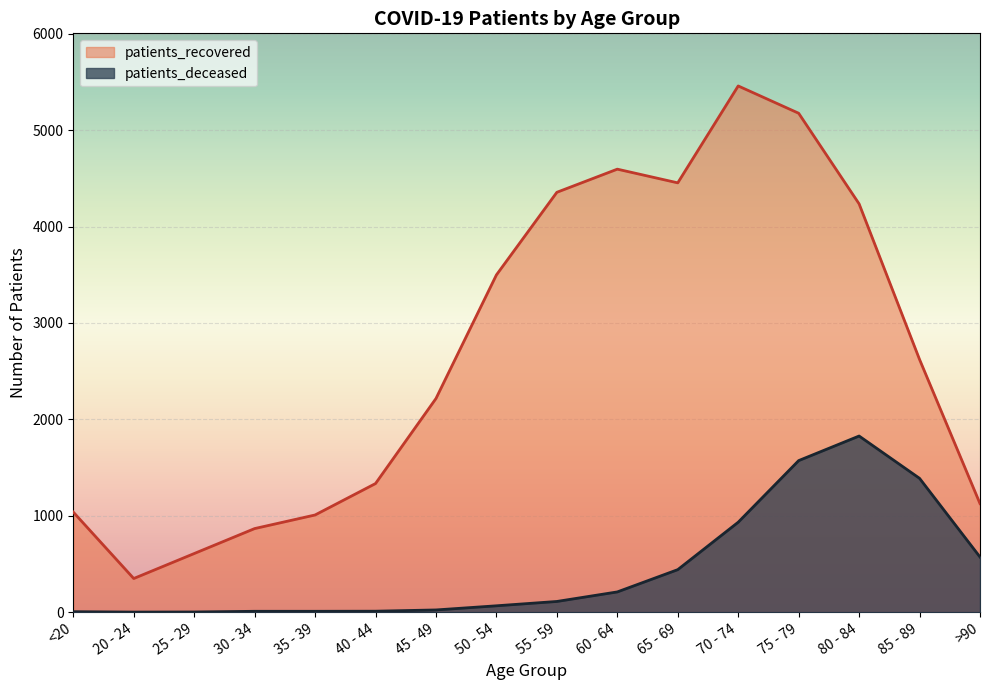

Which series has the largest range (max minus min)?

patients_recovered